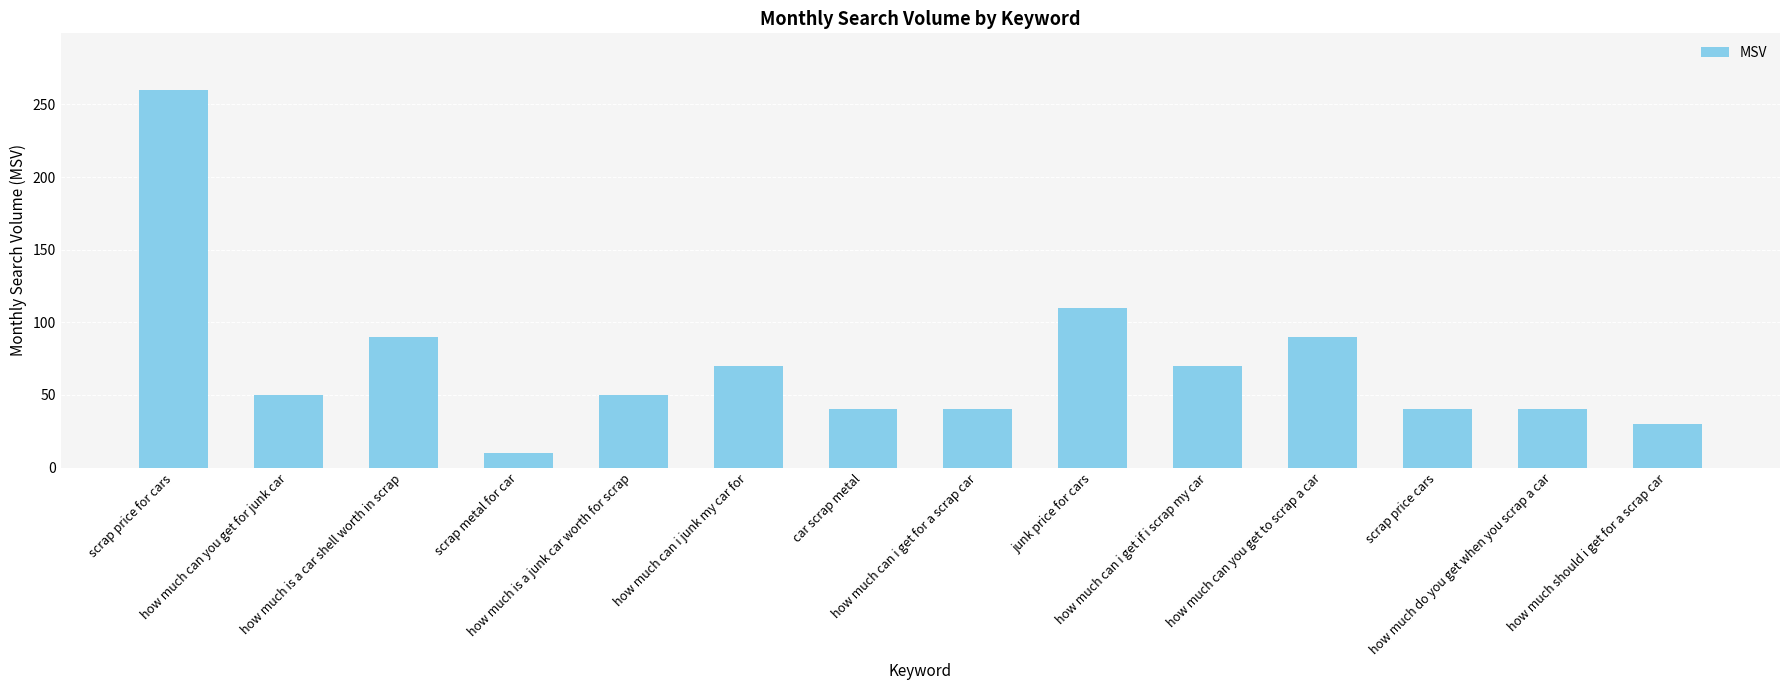

At which label is the value closest to 135?

junk price for cars